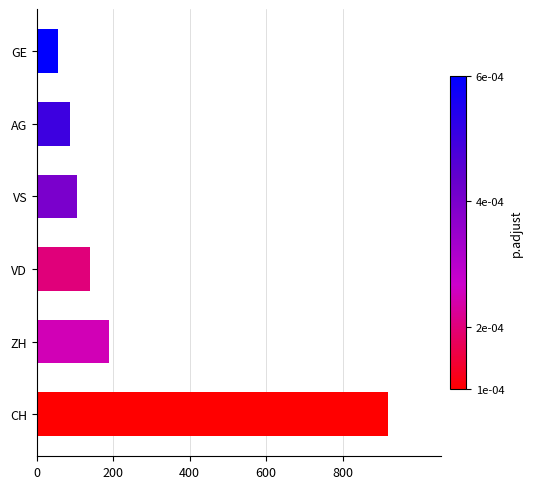

How many bars are there in total?

6